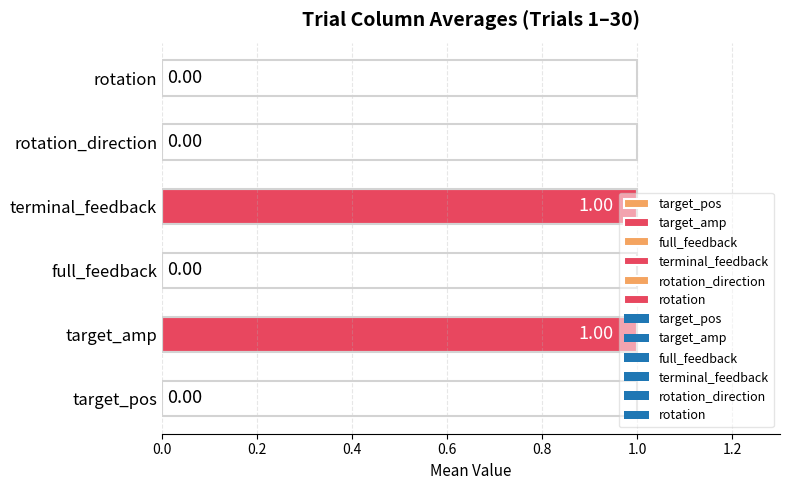

Between full_feedback and terminal_feedback, which is larger?

terminal_feedback